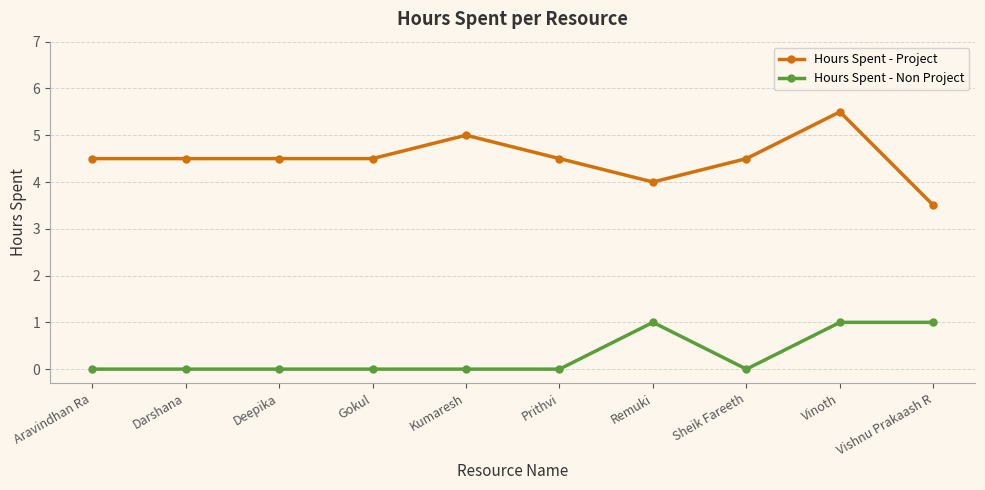

At which label does Hours Spent - Project first exceed 4?

Aravindhan Ra